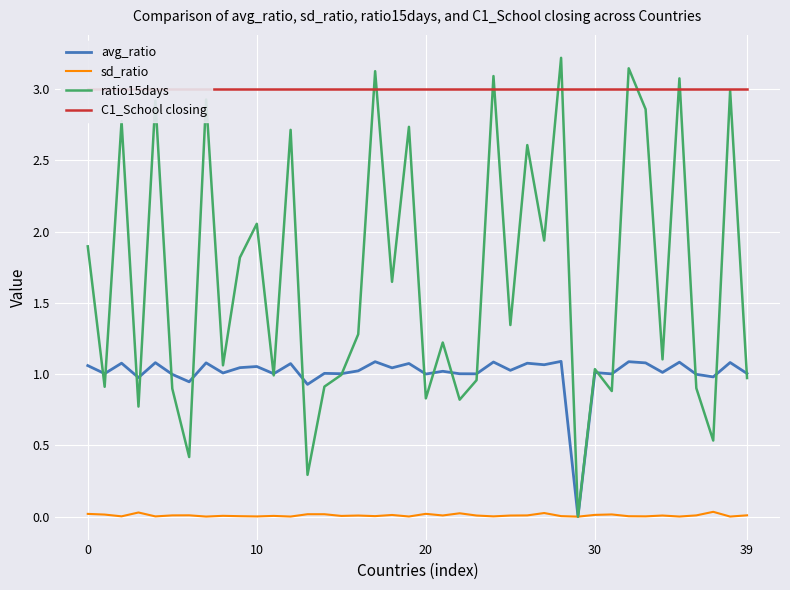

Reading right to left, transcribe all the data shown in this chart.

avg_ratio: 1.0	1.1	1.0	1.0	1.1	1.0	1.1	1.1	1.0	1.0	0.0	1.1	1.1	1.1	1.0	1.1	1.0	1.0	1.0	1.0	1.1	1.0	1.1	1.0	1.0	1.0	0.9	1.1	1.0	1.1	1.0	1.0	1.1	0.9	1.0	1.1	1.0	1.1	1.0	1.1
sd_ratio: 0.0	0.0	0.0	0.0	0.0	0.0	0.0	0.0	0.0	0.0	0.0	0.0	0.0	0.0	0.0	0.0	0.0	0.0	0.0	0.0	0.0	0.0	0.0	0.0	0.0	0.0	0.0	0.0	0.0	0.0	0.0	0.0	0.0	0.0	0.0	0.0	0.0	0.0	0.0	0.0
ratio15days: 1.0	3.0	0.5	0.9	3.1	1.1	2.9	3.1	0.9	1.0	0.0	3.2	1.9	2.6	1.3	3.1	1.0	0.8	1.2	0.8	2.7	1.6	3.1	1.3	1.0	0.9	0.3	2.7	1.0	2.1	1.8	1.1	2.9	0.4	0.9	2.9	0.8	2.8	0.9	1.9
C1_School closing: 3.0	3.0	3.0	3.0	3.0	3.0	3.0	3.0	3.0	3.0	3.0	3.0	3.0	3.0	3.0	3.0	3.0	3.0	3.0	3.0	3.0	3.0	3.0	3.0	3.0	3.0	3.0	3.0	3.0	3.0	3.0	3.0	3.0	3.0	3.0	3.0	3.0	3.0	3.0	3.0